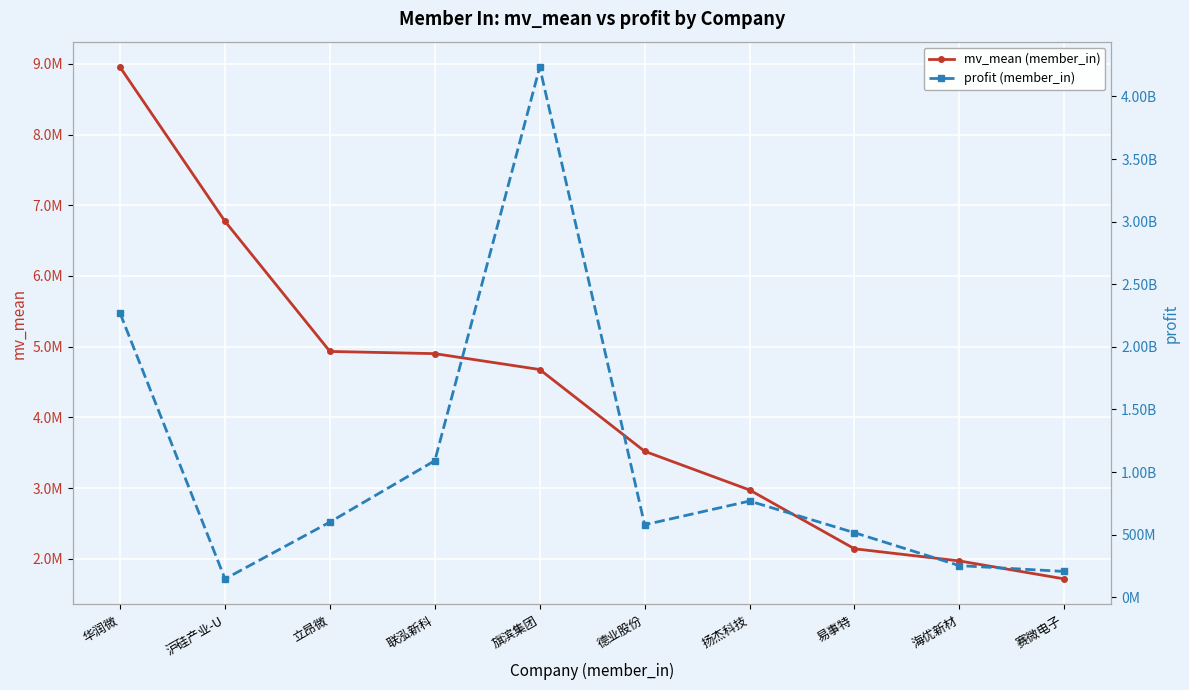

Reading left to right, extract all data points from this chart.

mv_mean (member_in): 8951537.4	6772216.1	4932380.8	4901365.7	4676649.5	3520536.6	2973502.5	2141806.9	1969792.4	1715620.4
profit (member_in): 2267920399.9	146112351.8	600303350.4	1090569755.9	4233527064.5	578555272.8	768103337.9	515403900.8	252178402.4	205727463.6